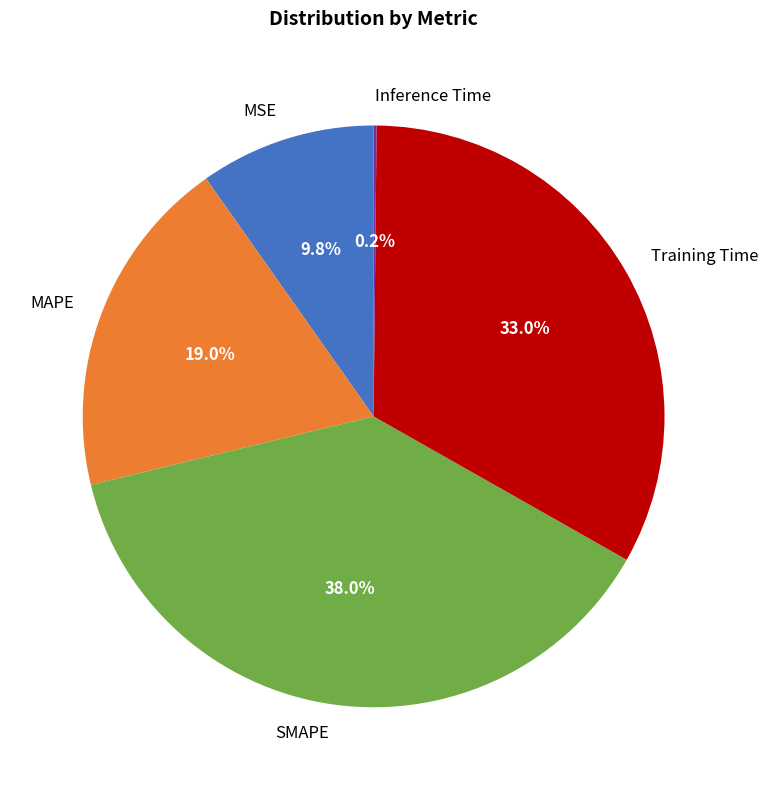

To the nearest percent, what is the difference between the largest and smallest slice percentages?

38%